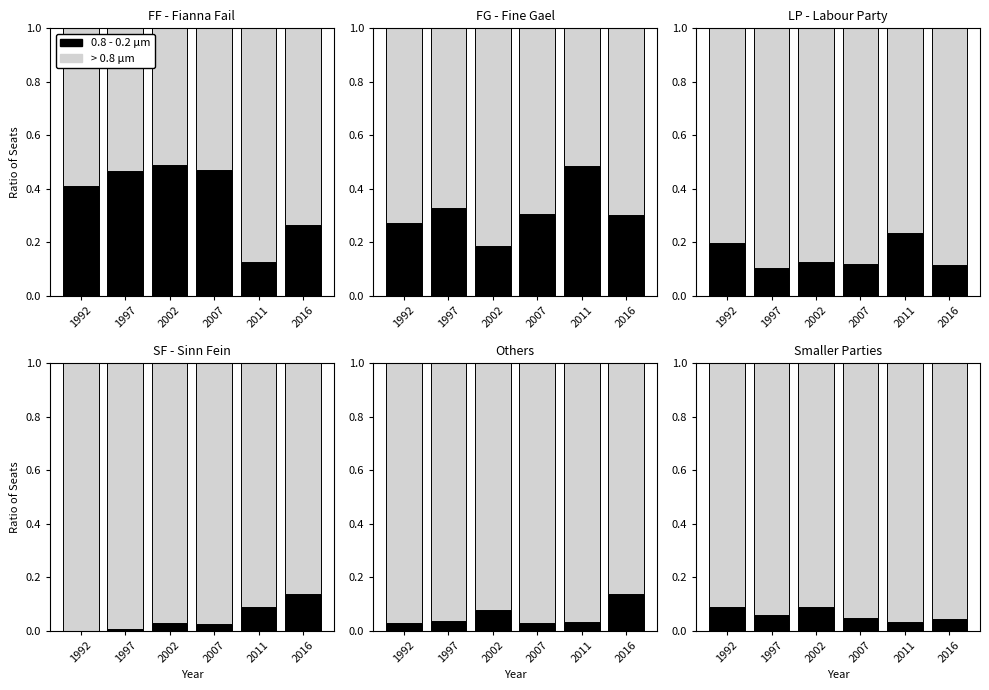

How many bars are there in each group?

2